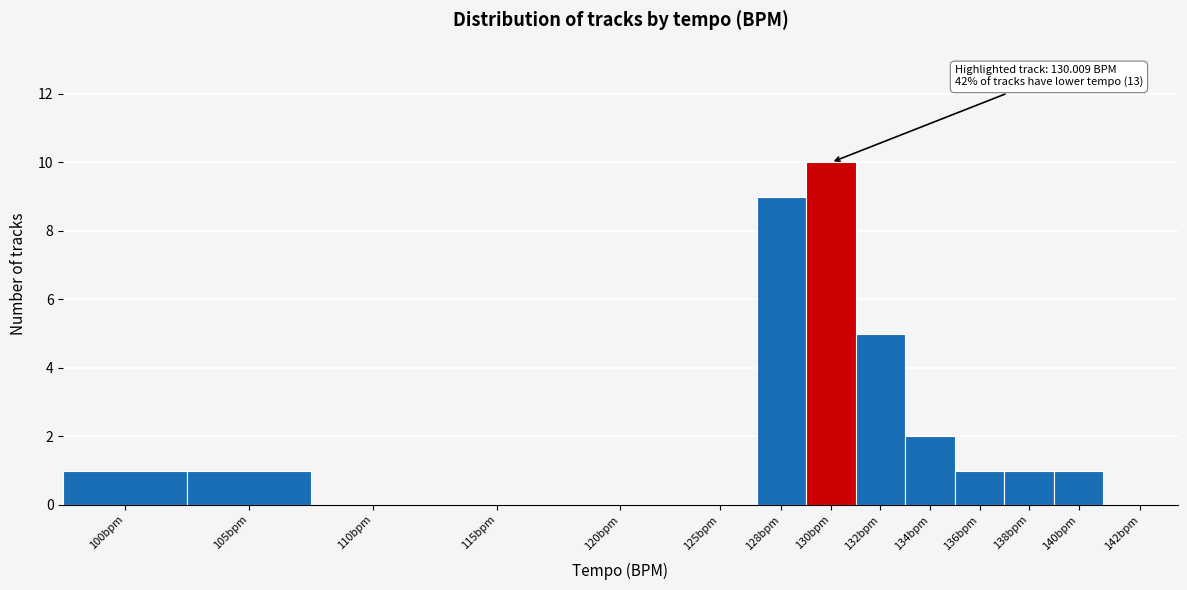

Reading left to right, extract all data points from this chart.

100bpm=1	105bpm=1	110bpm=0	115bpm=0	120bpm=0	125bpm=0	128bpm=9	130bpm=10	132bpm=5	134bpm=2	136bpm=1	138bpm=1	140bpm=1	142bpm=0